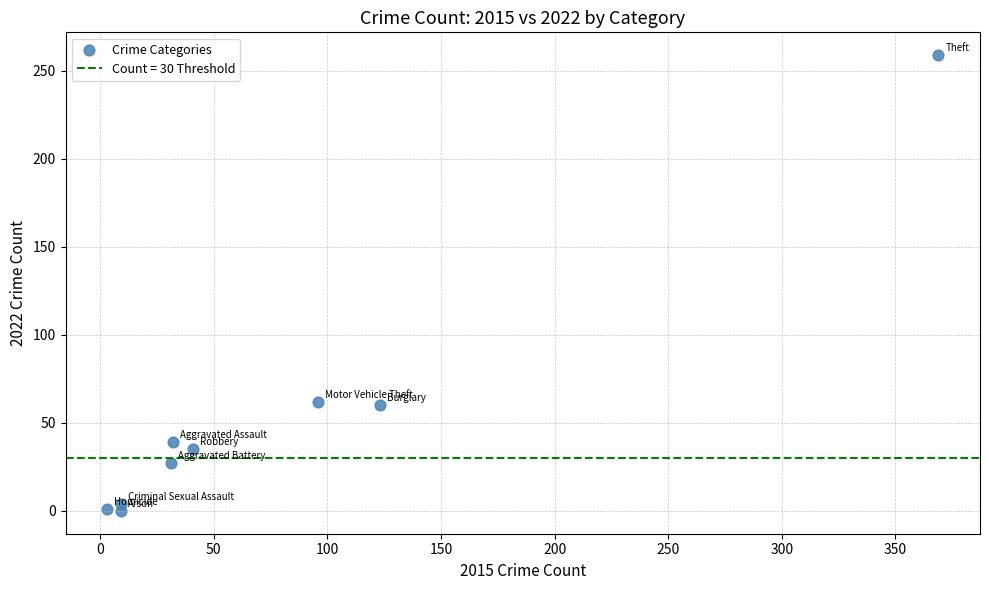

What is the average X value?

79